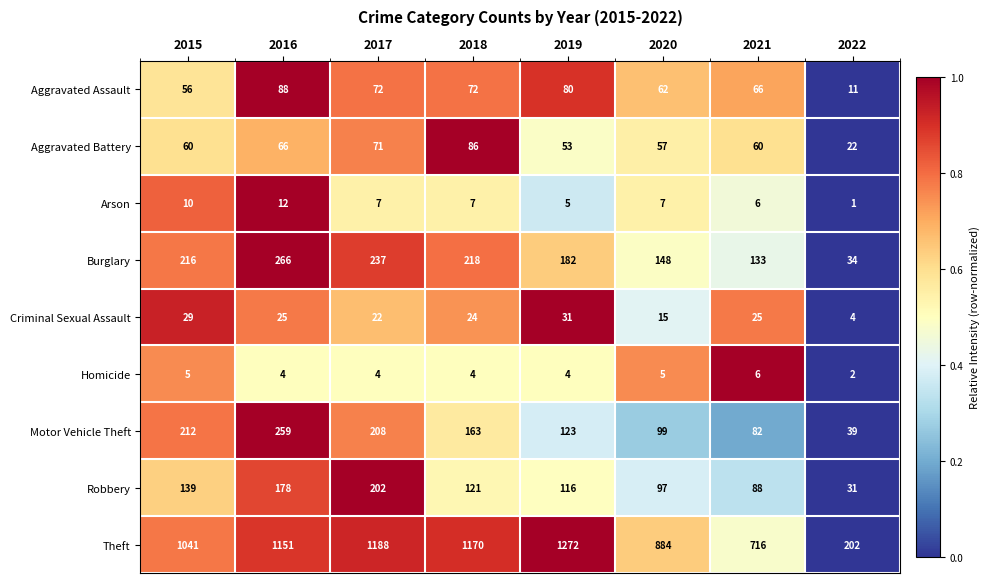

At which category is the sum across all series the highest?

2016